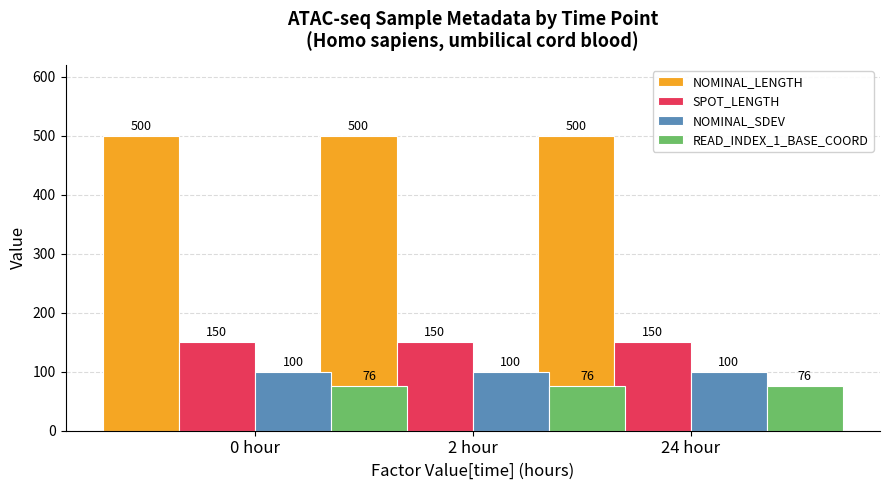

True or false: NOMINAL_LENGTH has a value of 500 at 0 hour.

True